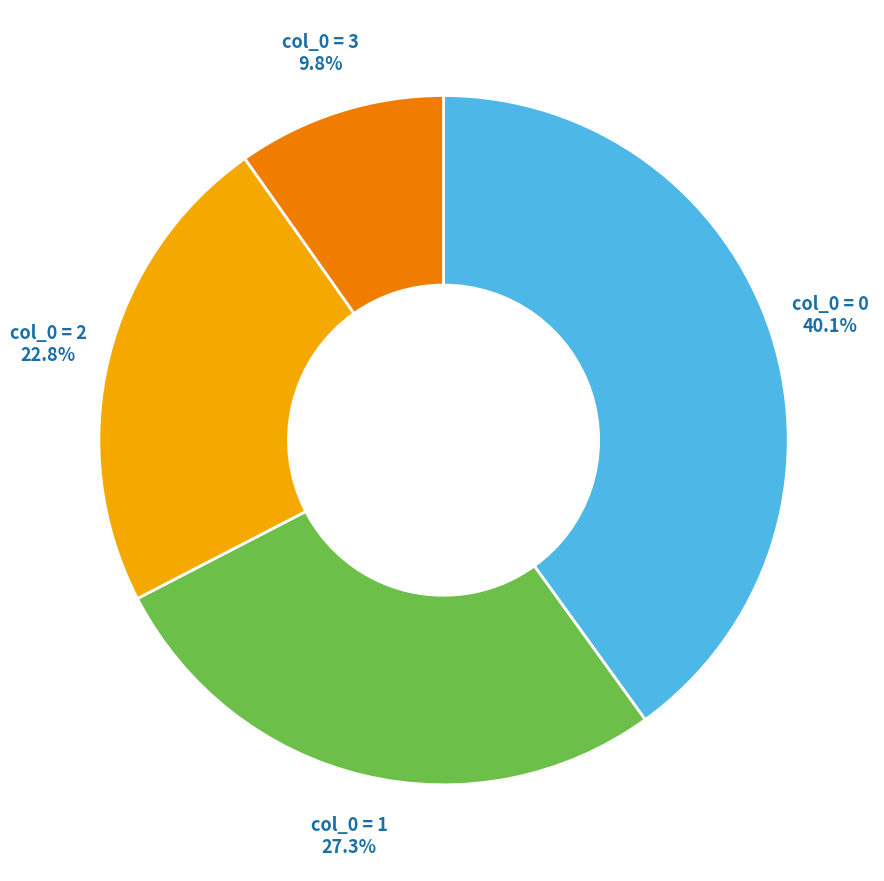

Rank the categories by value from lowest to highest.

col_0 = 3, col_0 = 2, col_0 = 1, col_0 = 0